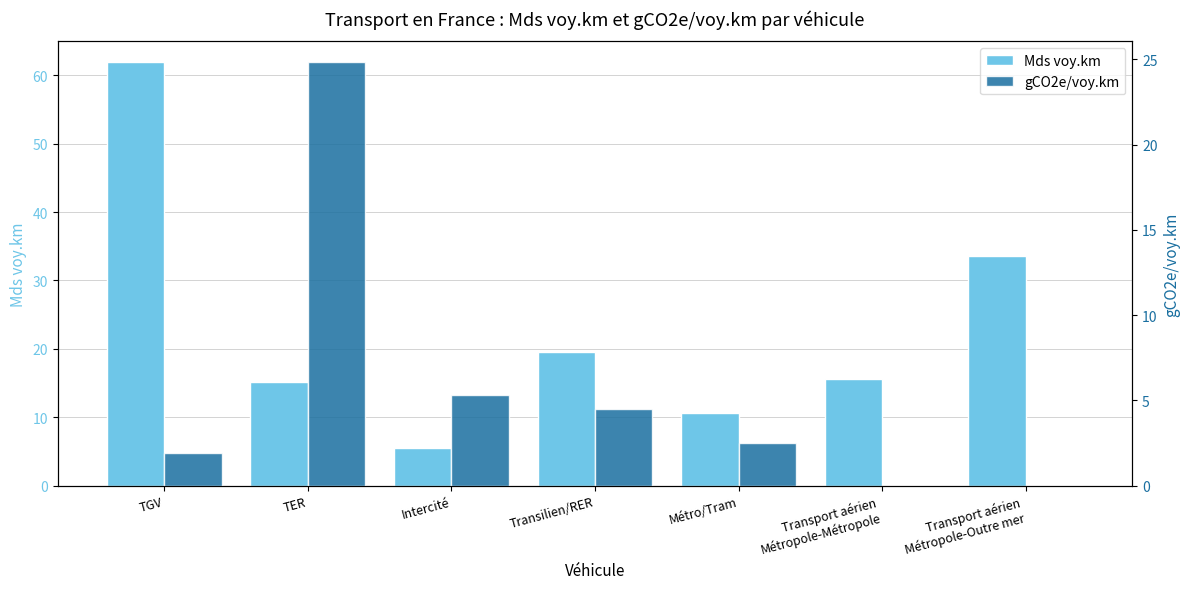

Does the chart contain any negative values?

No